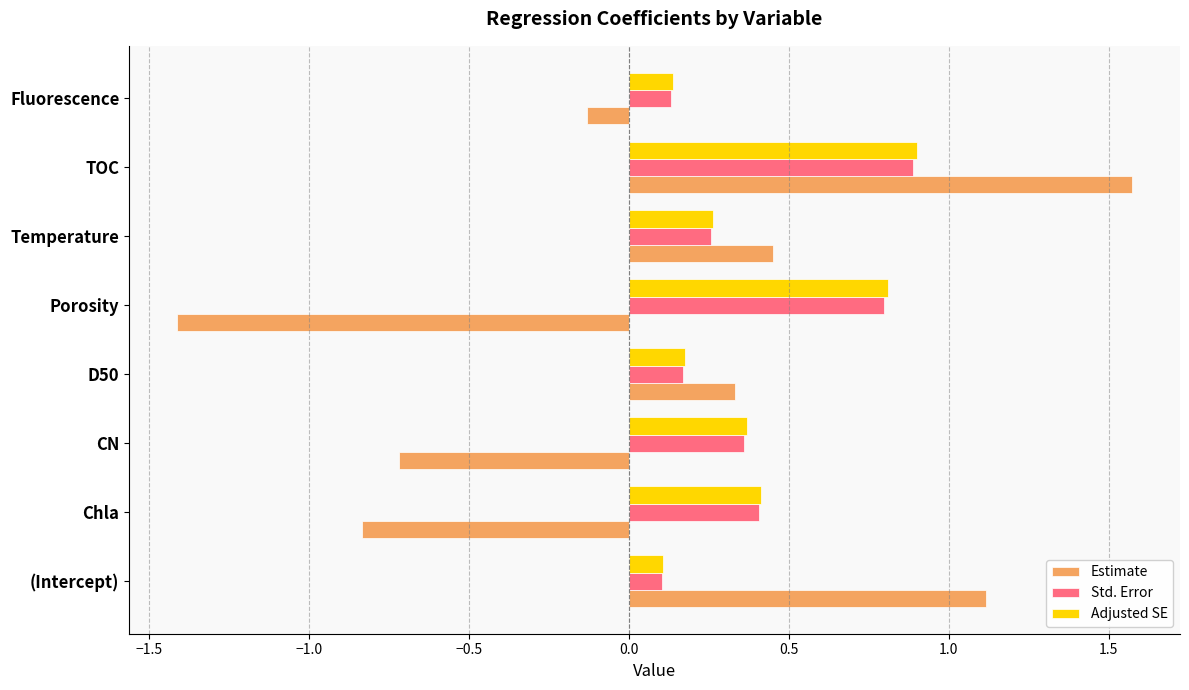

At which category is the sum across all series the highest?

TOC